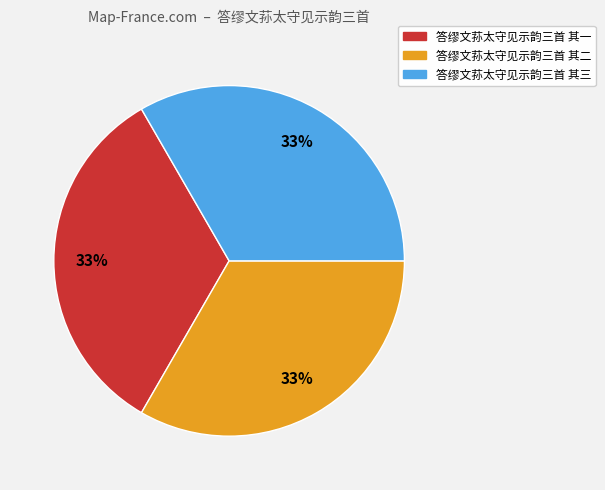

How many slices are in this pie chart?

3